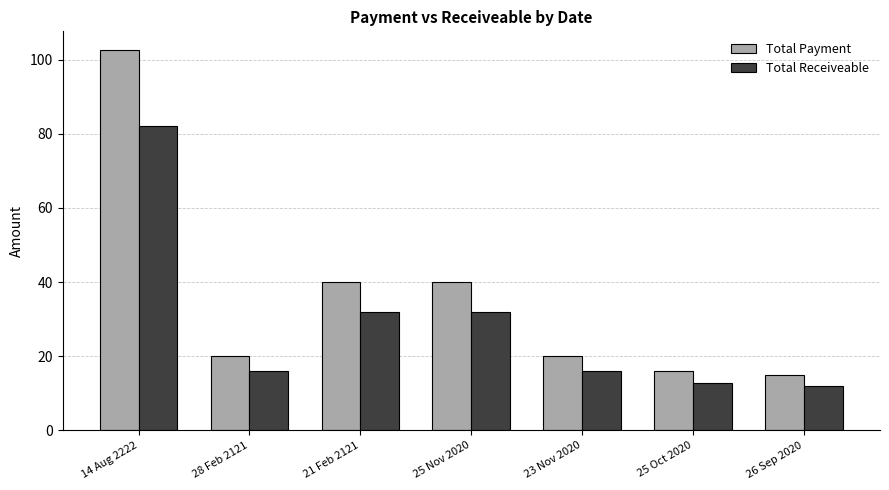

The value of Total Receiveable at 28 Feb 2121 is 16.0. True or false?

True